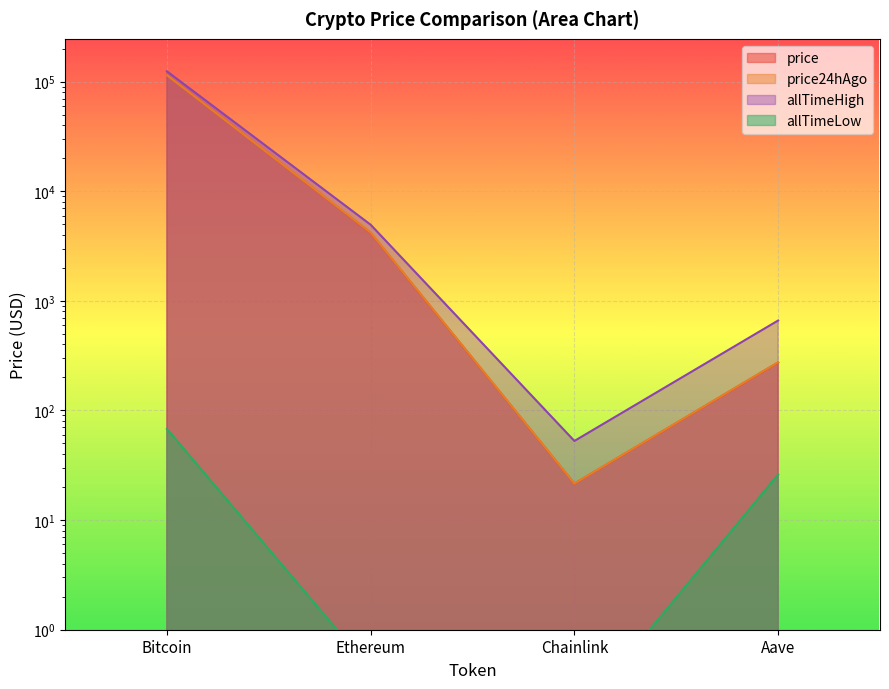

True or false: allTimeHigh and allTimeLow intersect in this chart.

False